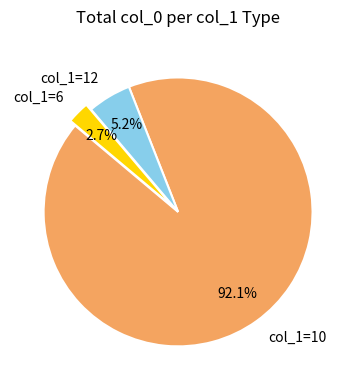

What is the total percentage of col_1=12 and col_1=6?

7.9%